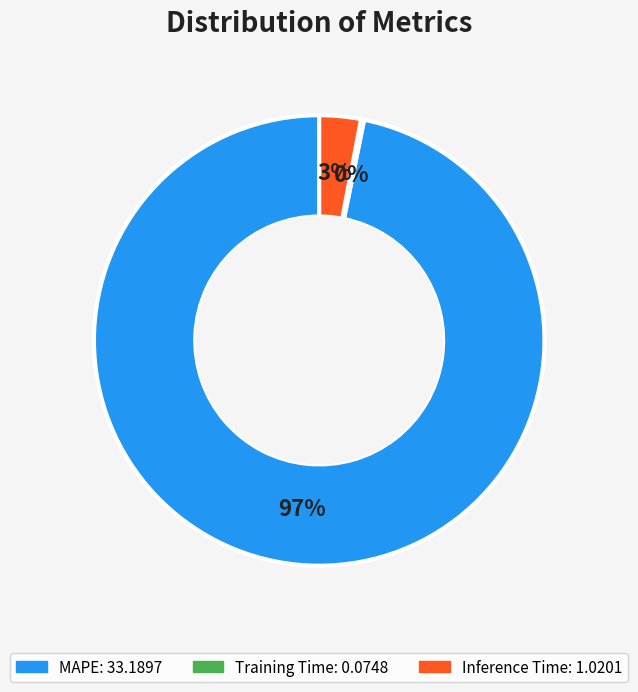

Do MAPE and Inference Time together represent more than half of the pie?

Yes